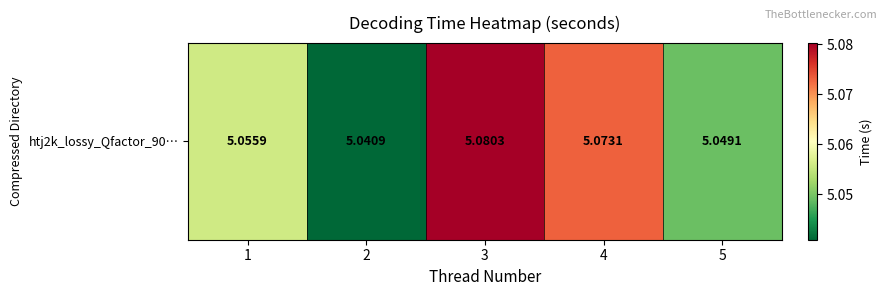

Is it true that the value at 5 is 5.0?

True